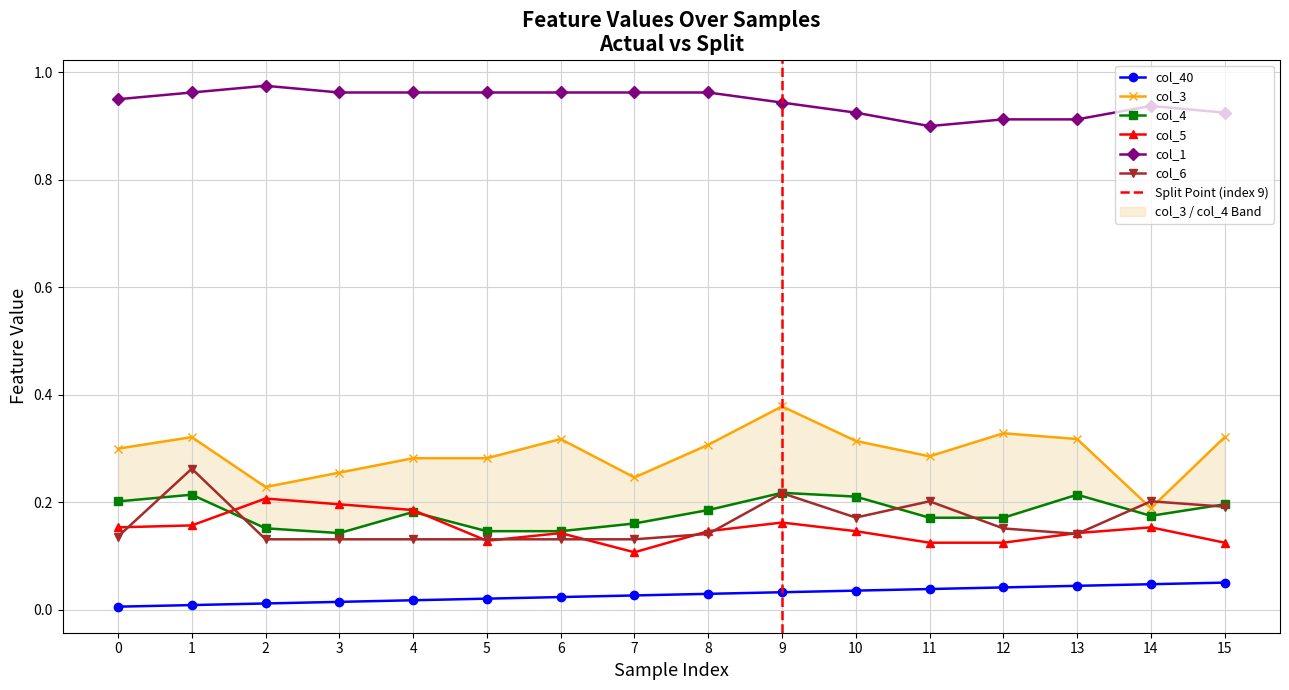

Reading left to right, list all the values displayed in this chart.

col_40: 0.0	0.0	0.0	0.0	0.0	0.0	0.0	0.0	0.0	0.0	0.0	0.0	0.0	0.0	0.0	0.1
col_3: 0.3	0.3	0.2	0.3	0.3	0.3	0.3	0.2	0.3	0.4	0.3	0.3	0.3	0.3	0.2	0.3
col_4: 0.2	0.2	0.2	0.1	0.2	0.1	0.1	0.2	0.2	0.2	0.2	0.2	0.2	0.2	0.2	0.2
col_5: 0.2	0.2	0.2	0.2	0.2	0.1	0.1	0.1	0.1	0.2	0.1	0.1	0.1	0.1	0.2	0.1
col_1: 1.0	1.0	1.0	1.0	1.0	1.0	1.0	1.0	1.0	0.9	0.9	0.9	0.9	0.9	0.9	0.9
col_6: 0.1	0.3	0.1	0.1	0.1	0.1	0.1	0.1	0.1	0.2	0.2	0.2	0.2	0.1	0.2	0.2